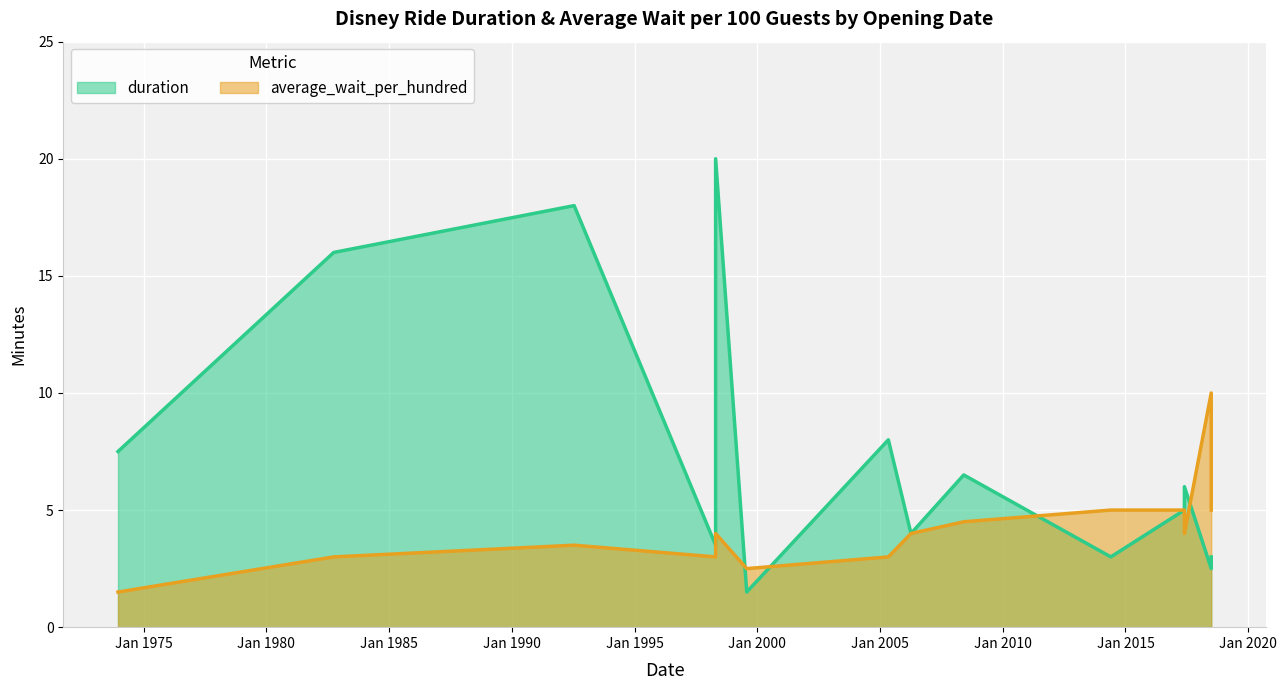

Is it true that duration equals 12.0 at 12/17/1973?

False